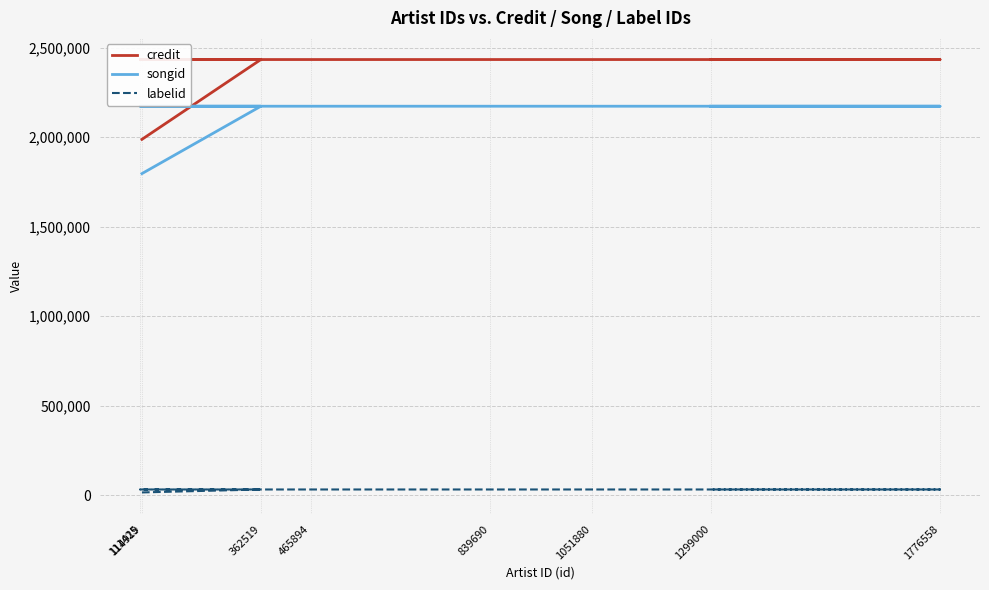

At which category is the sum across all series the highest?

362519